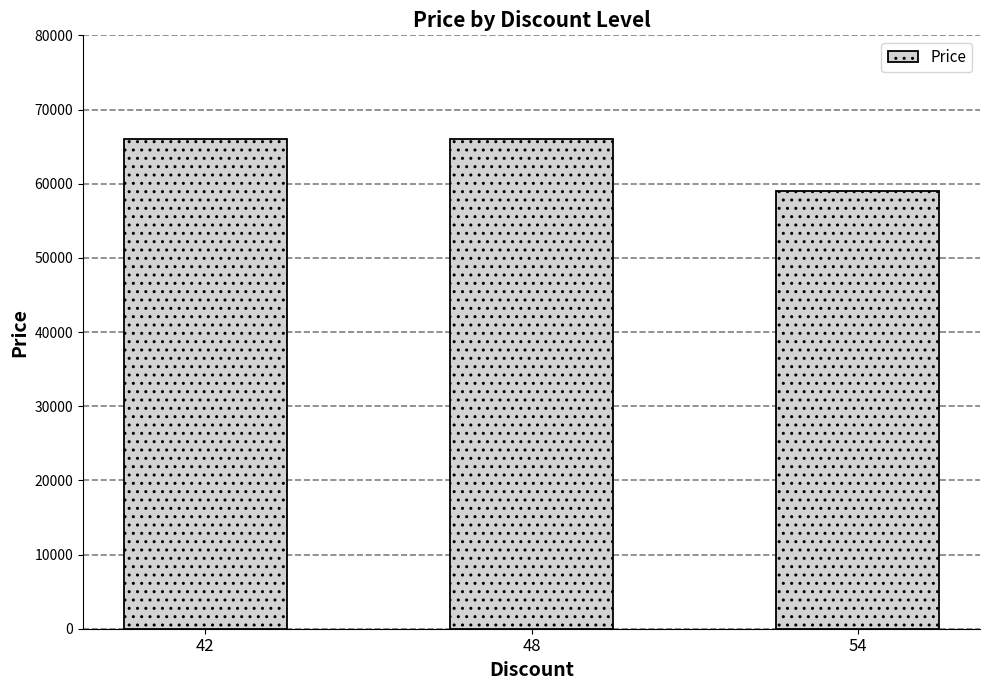

What is the change in value from 42 to 54?

-7000